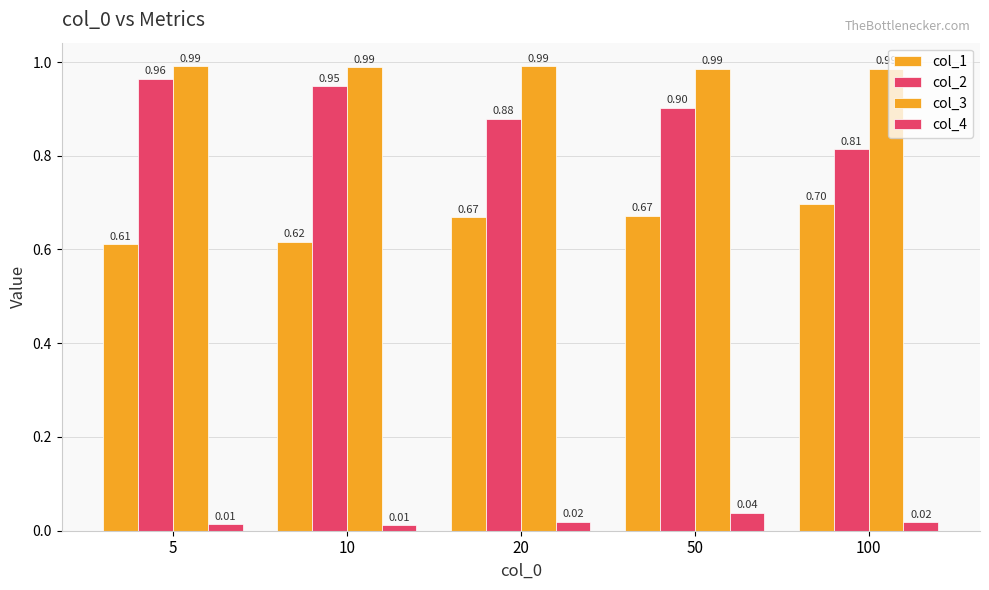

Are the bars grouped side by side (vs. stacked)?

Yes